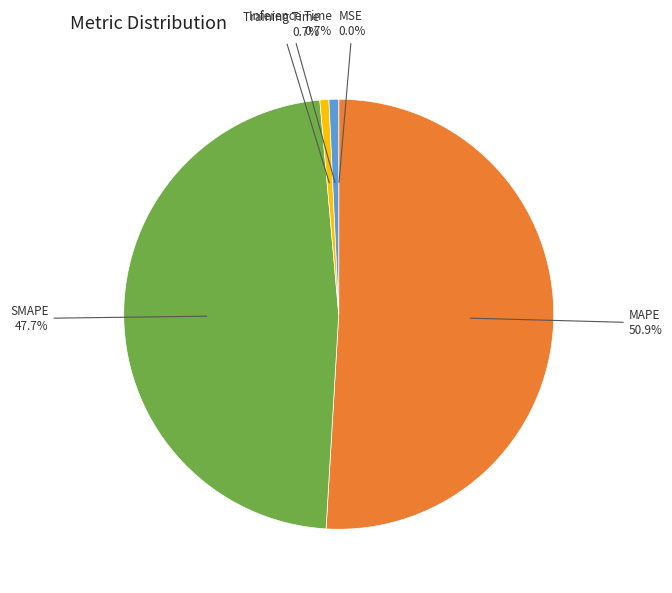

Does any single category account for the majority?

Yes